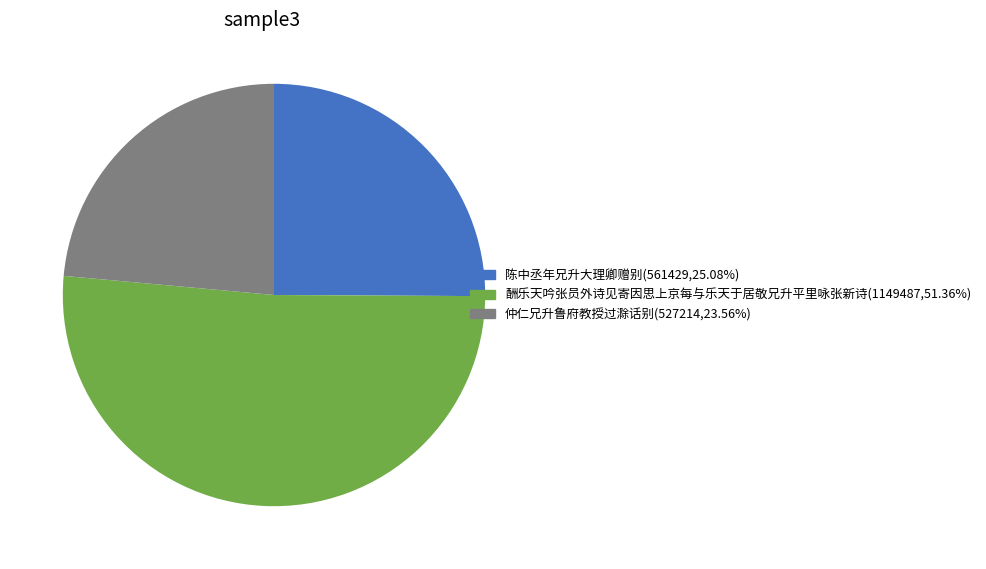

What is the smallest slice in the pie chart?

仲仁兄升鲁府教授过滁话别